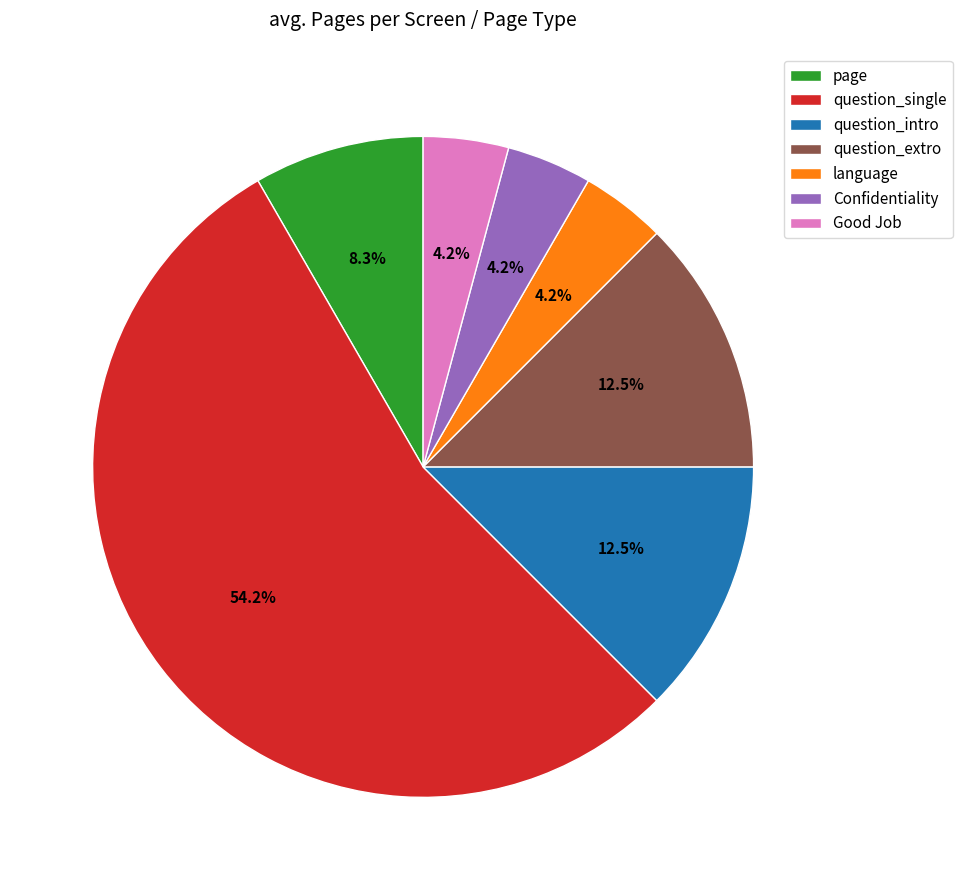

True or false: question_intro accounts for 20% of the total.

False